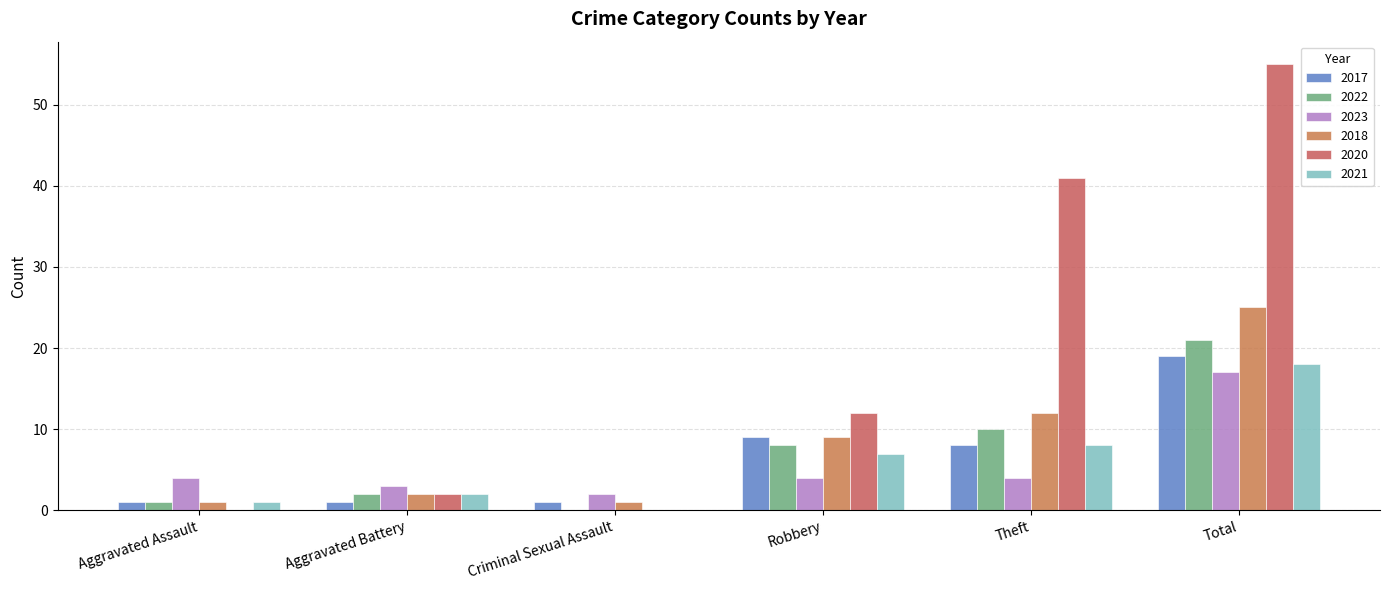

Reading left to right, extract all data points from this chart.

2017: 1	1	1	9	8	19
2022: 1	2	0	8	10	21
2023: 4	3	2	4	4	17
2018: 1	2	1	9	12	25
2020: 0	2	0	12	41	55
2021: 1	2	0	7	8	18